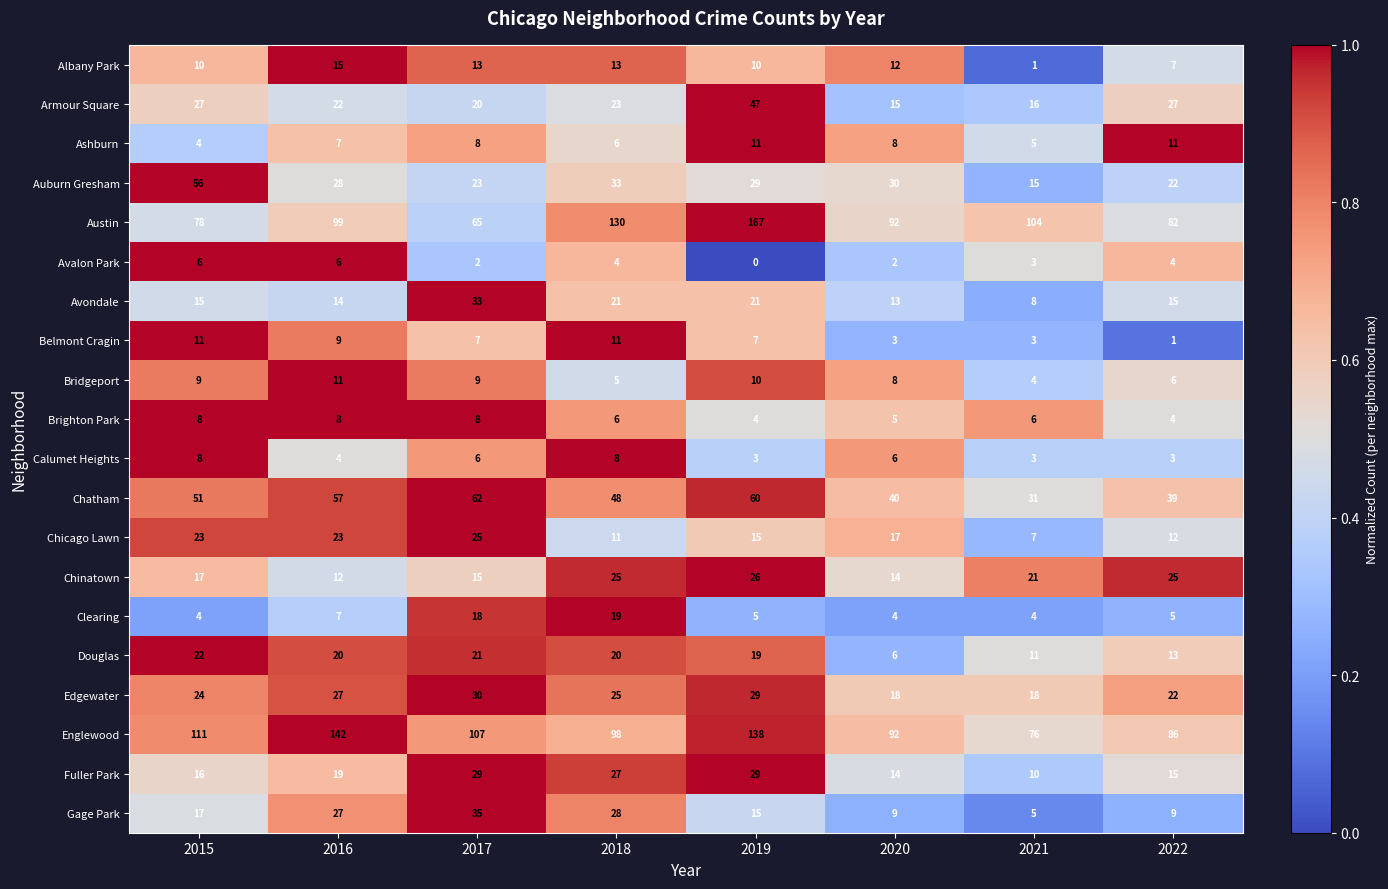

What is the maximum value shown in the chart?

167